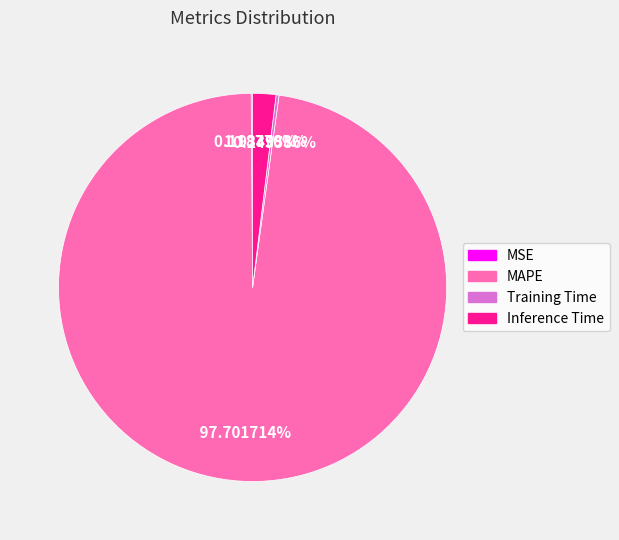

To the nearest percent, what is the combined percentage of MAPE and Inference Time?

100%